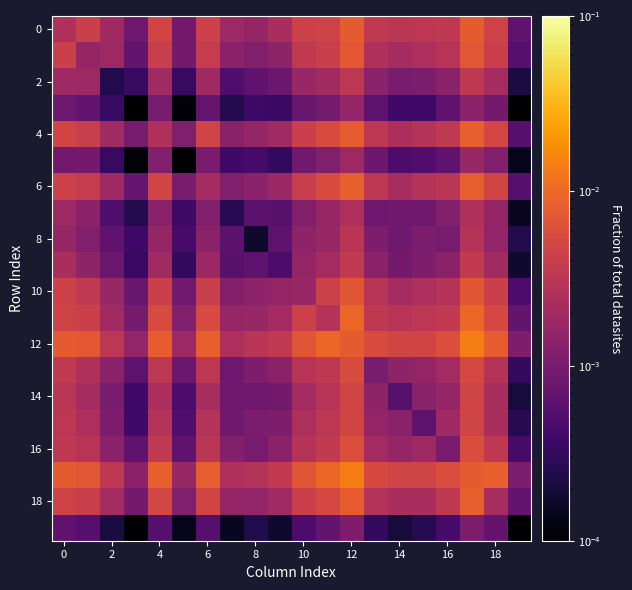

How many categories are shown in the chart?

20